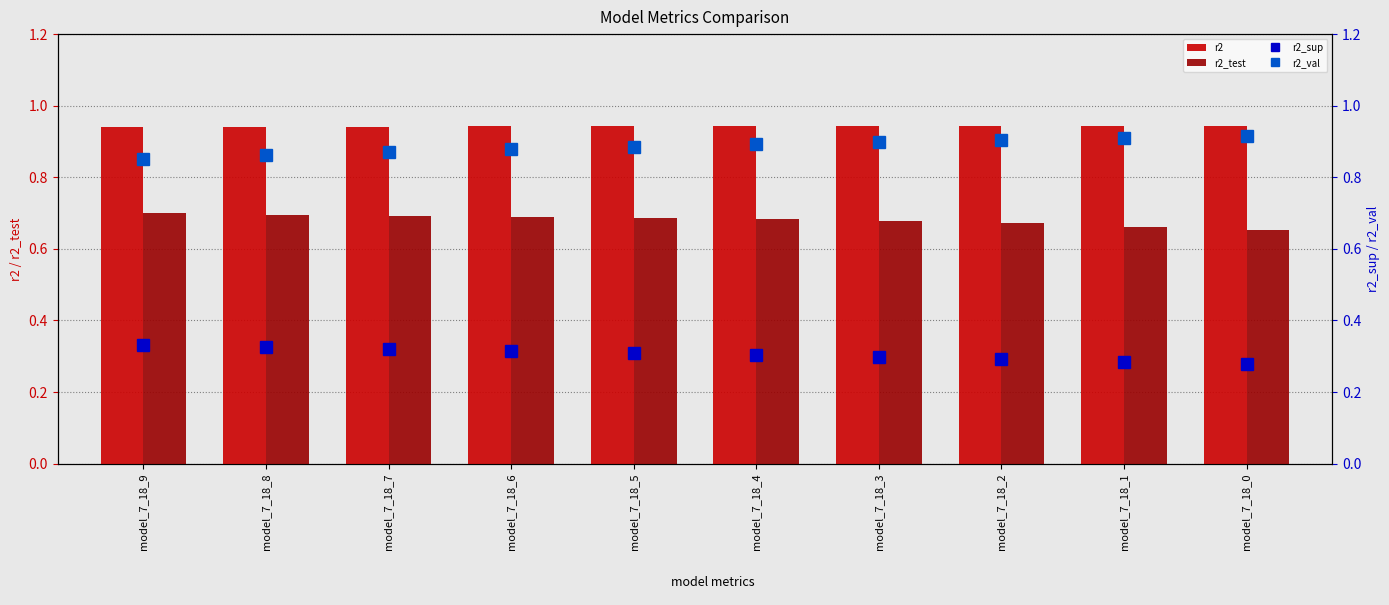

What is the minimum value for r2?

0.9